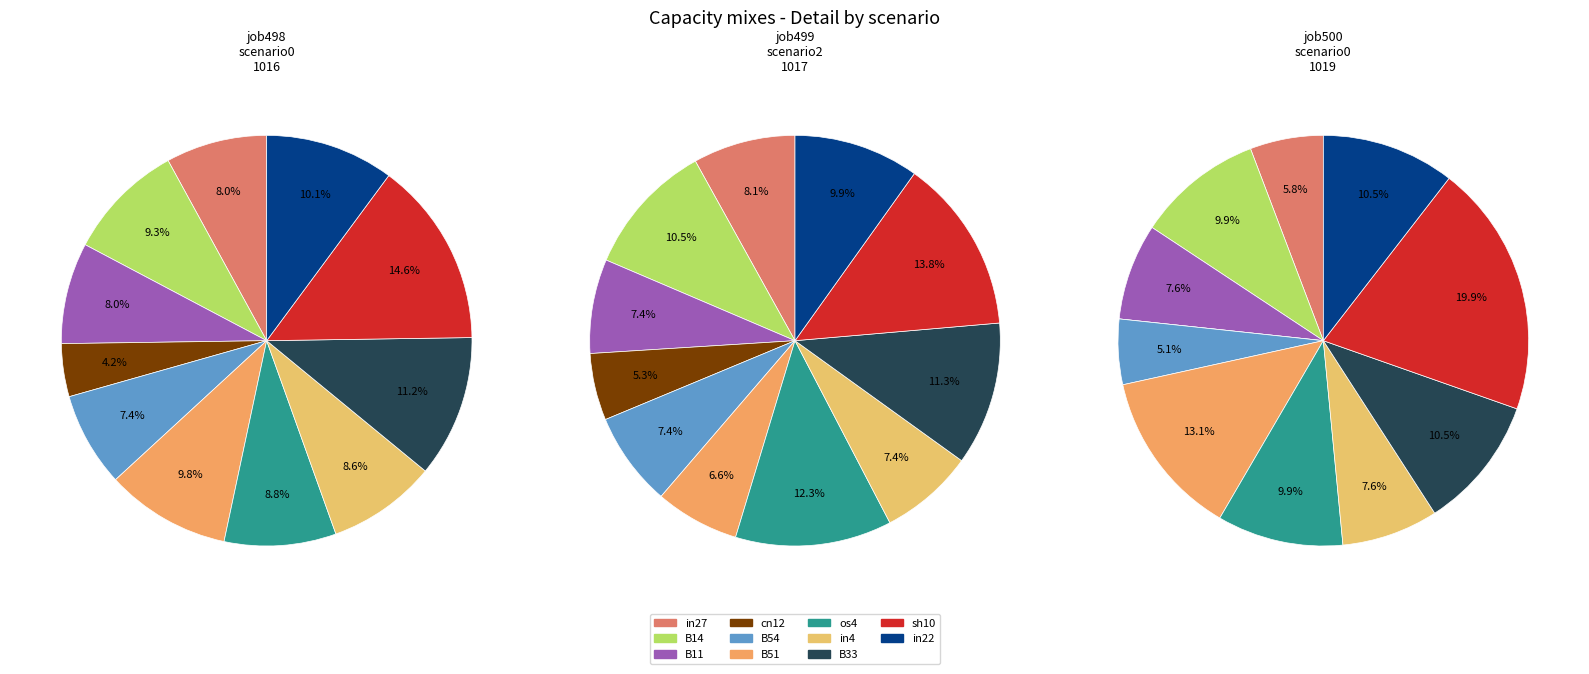

Count the number of slices in the pie.

11